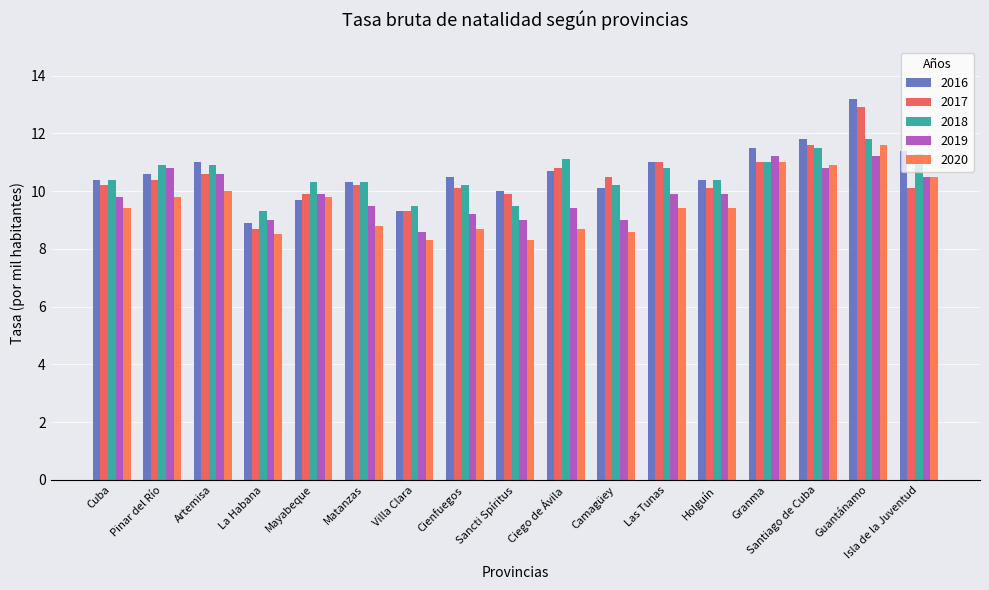

What is the difference between the 2017 values at Sancti Spíritus and Las Tunas?

1.1